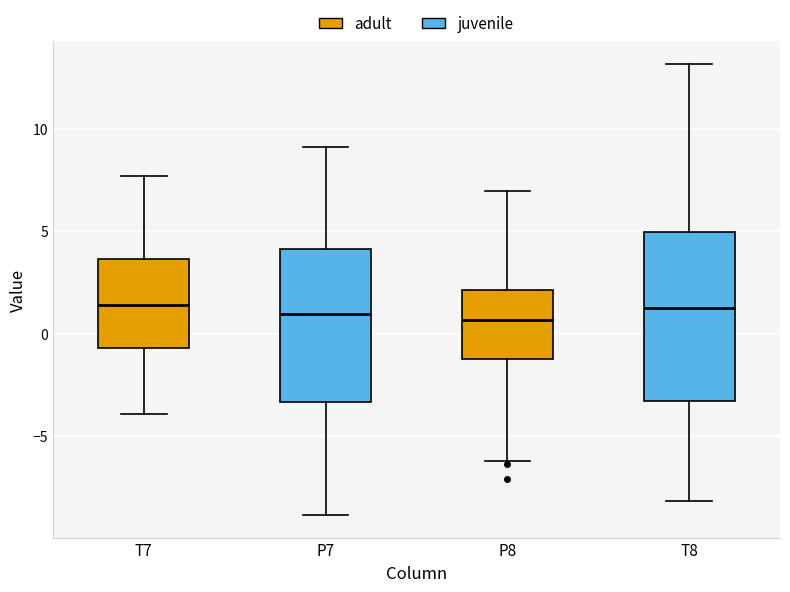

Which box is the tallest, from its lower edge to its upper edge?

T8